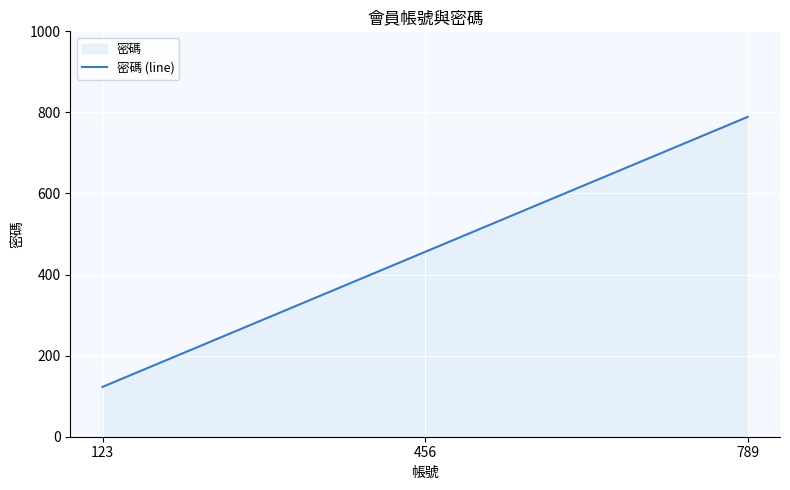

Which category has the lowest value across all series?

123